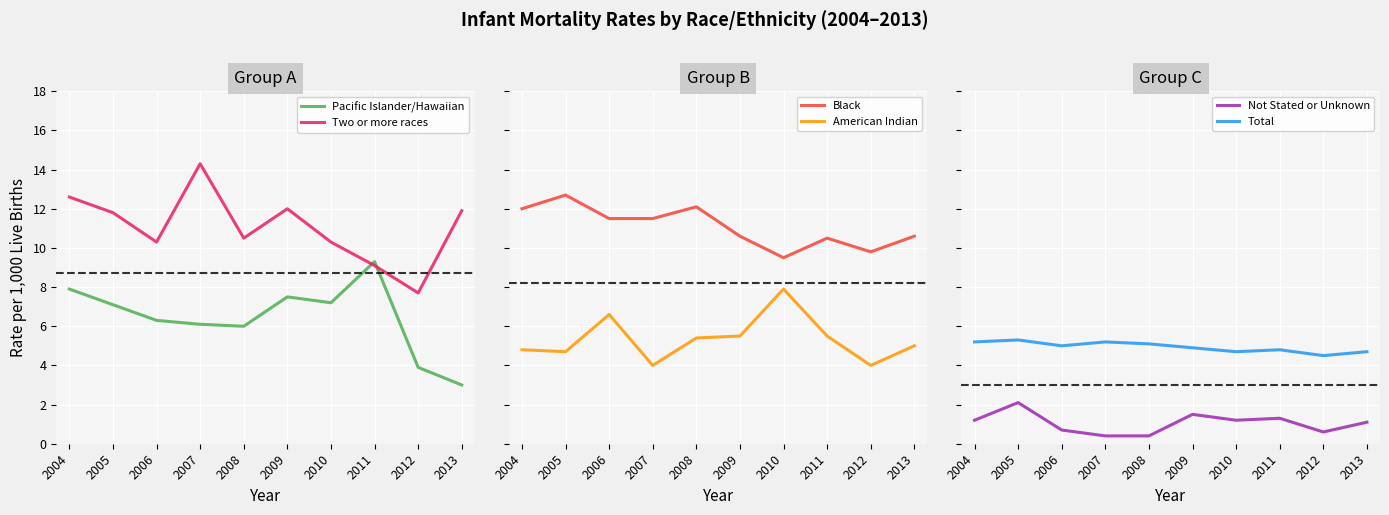

At which category does the chart reach its minimum across all series?

2007